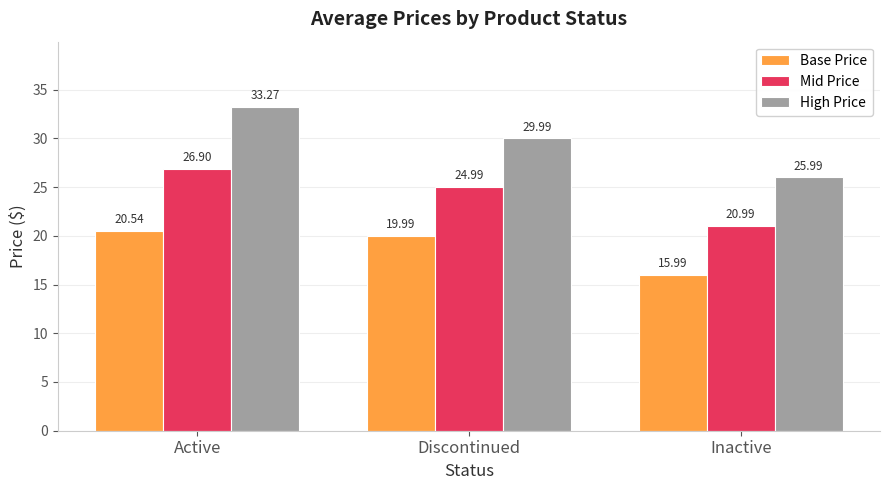

Which series changed the most between Active and Inactive?

High Price